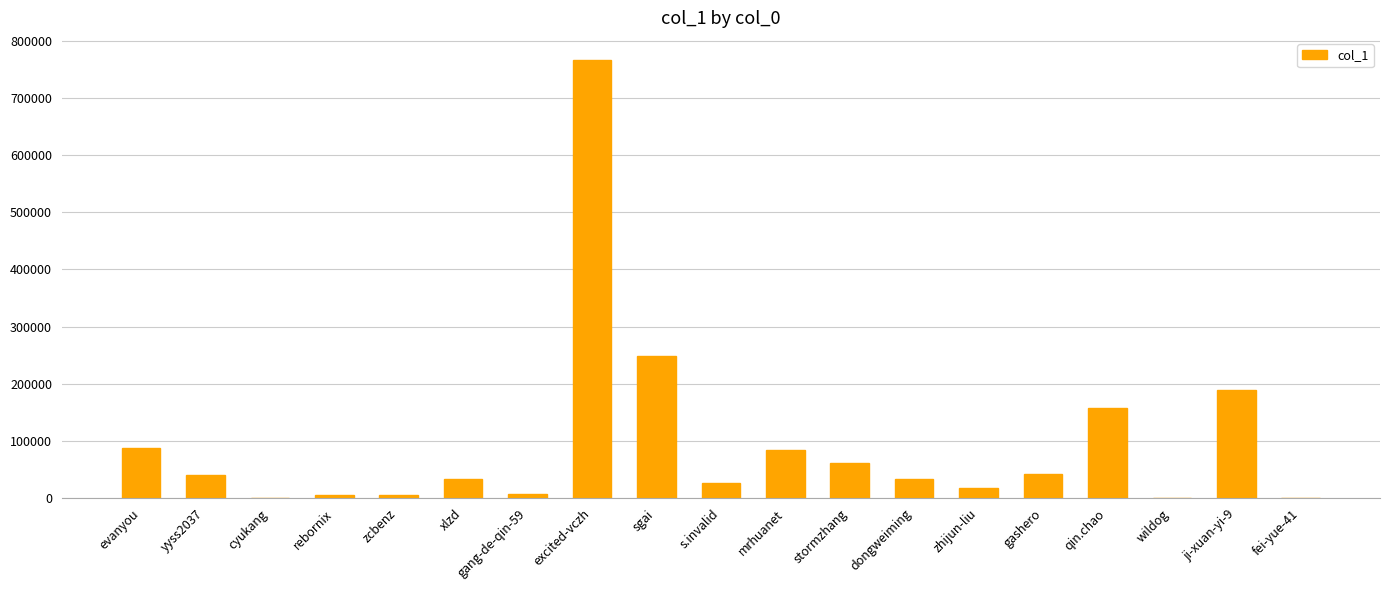

Are the bars horizontal?

No